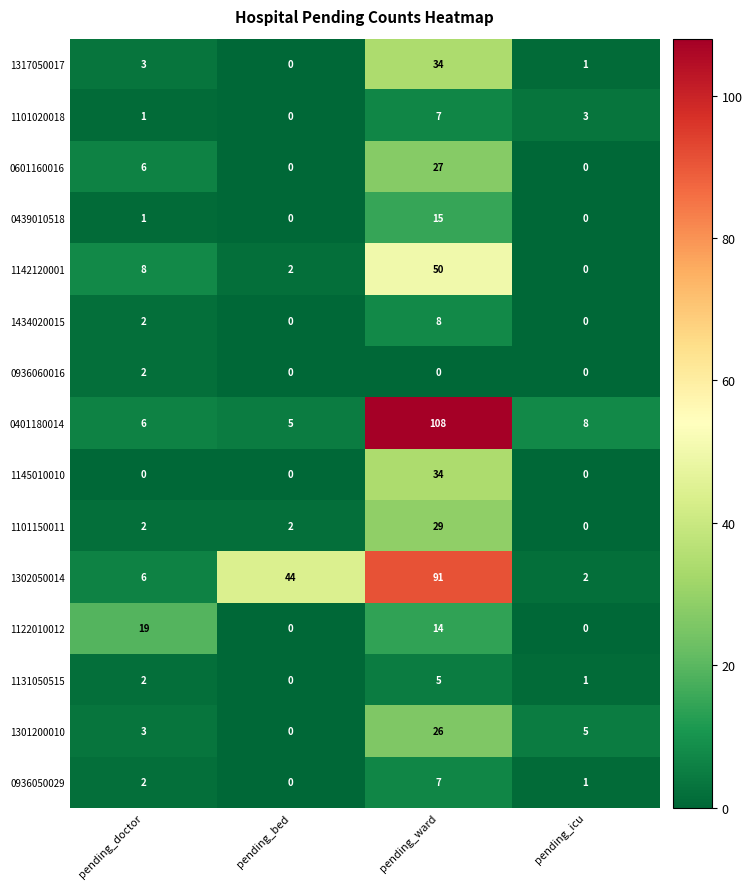

Which series has the largest range (max minus min)?

0401180014